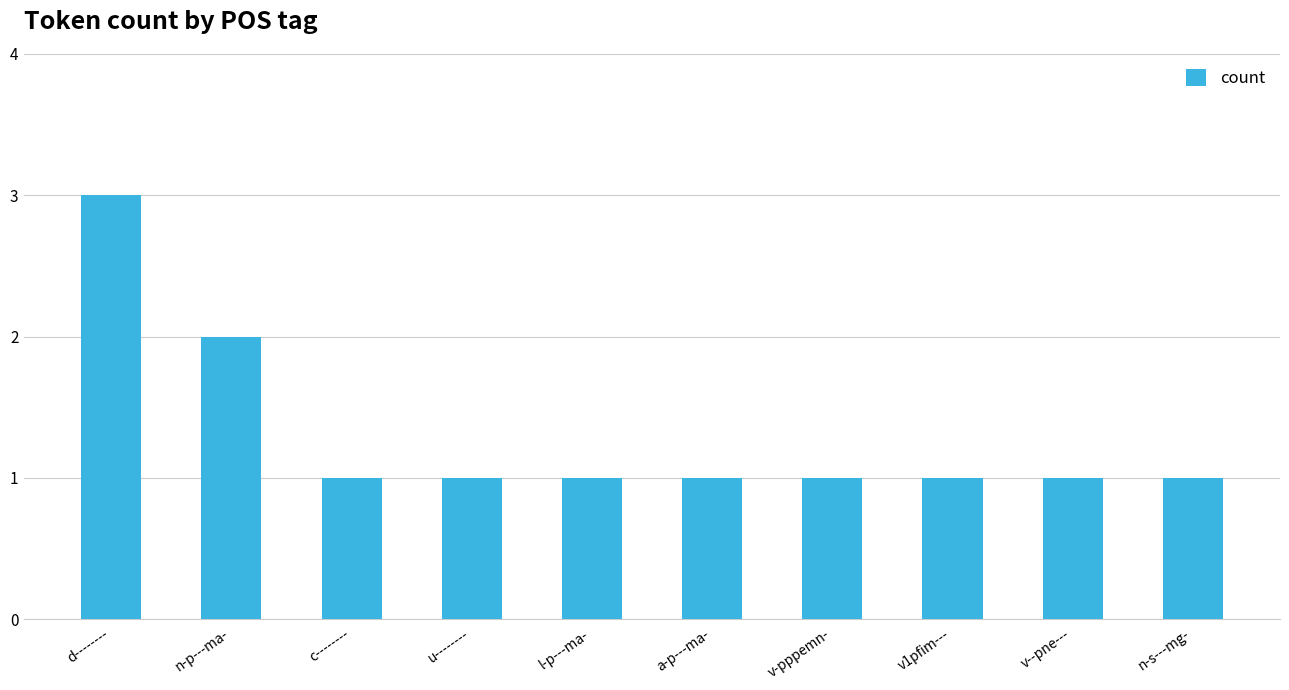

Does the chart contain stacked bars?

No